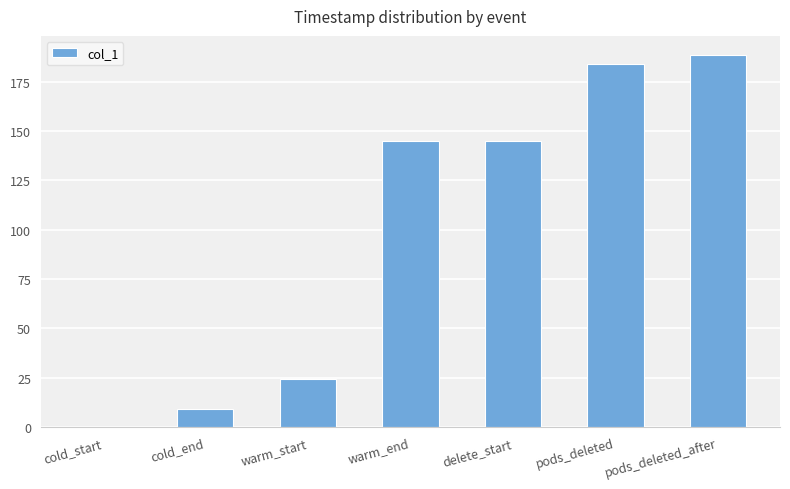

What is the approximate value at delete_start?

145.1